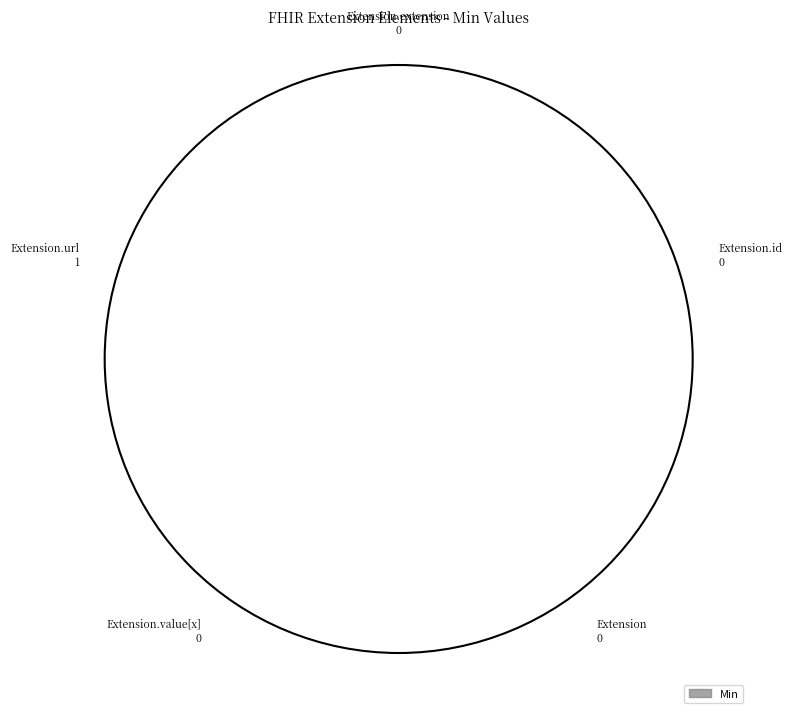

Which has a higher value, Extension.value[x] or Extension.extension?

Extension.value[x]